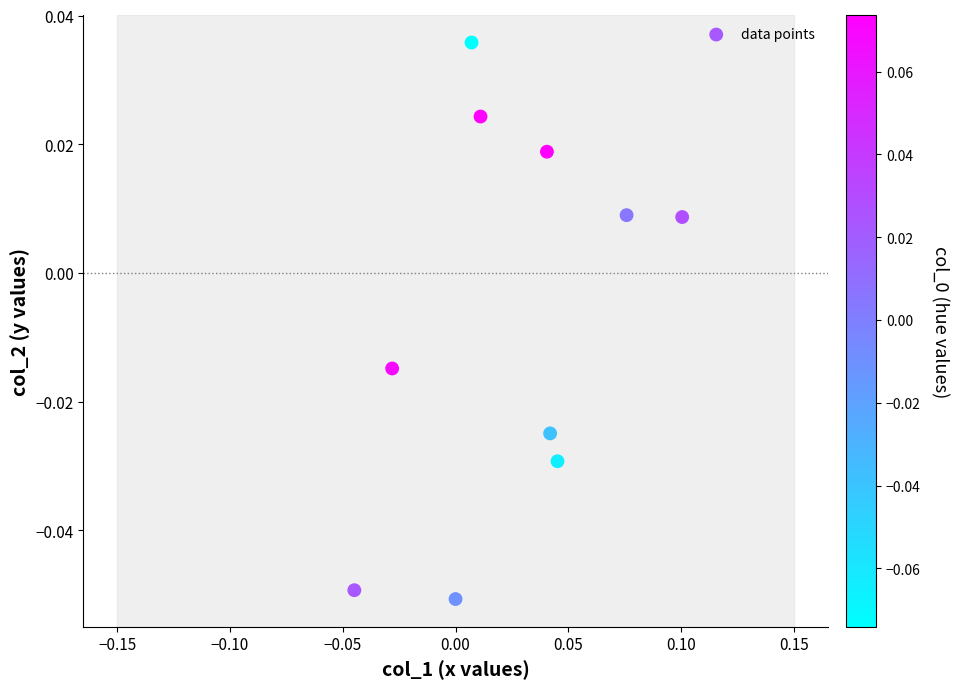

How many data points are displayed?

10